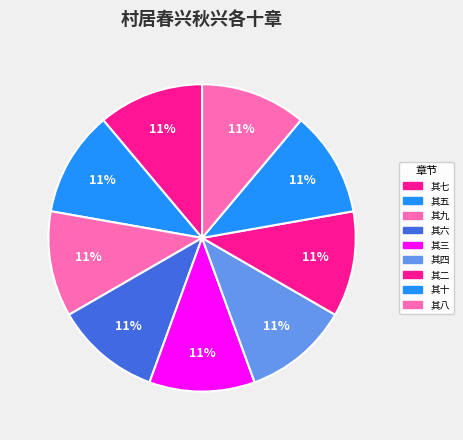

Count the number of slices in the pie.

9